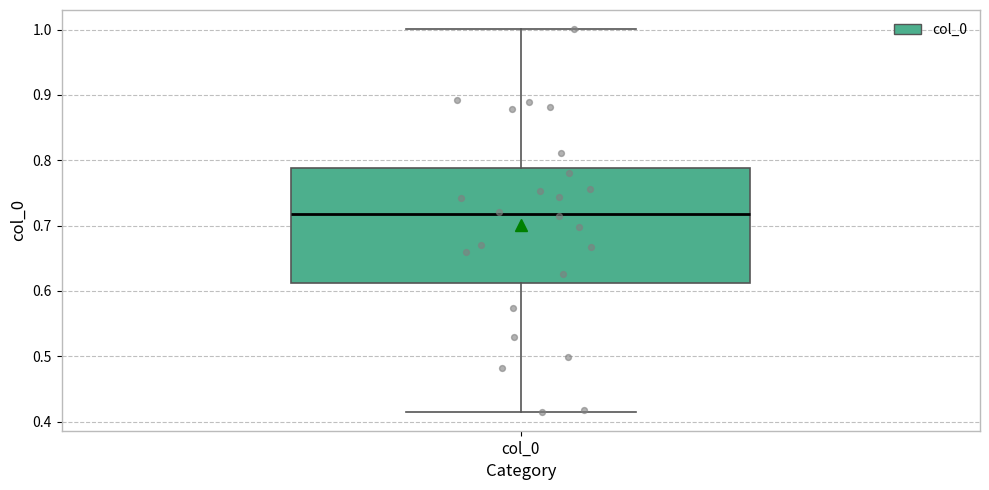

Read this box plot against the y-axis: the position of the median line, the range covered by the box, and the ends of both whiskers. The values are not printed on the chart, so give them approximately, as read against the axis.

median 0.72, box 0.61 to 0.79, whiskers 0.42 to 1.00